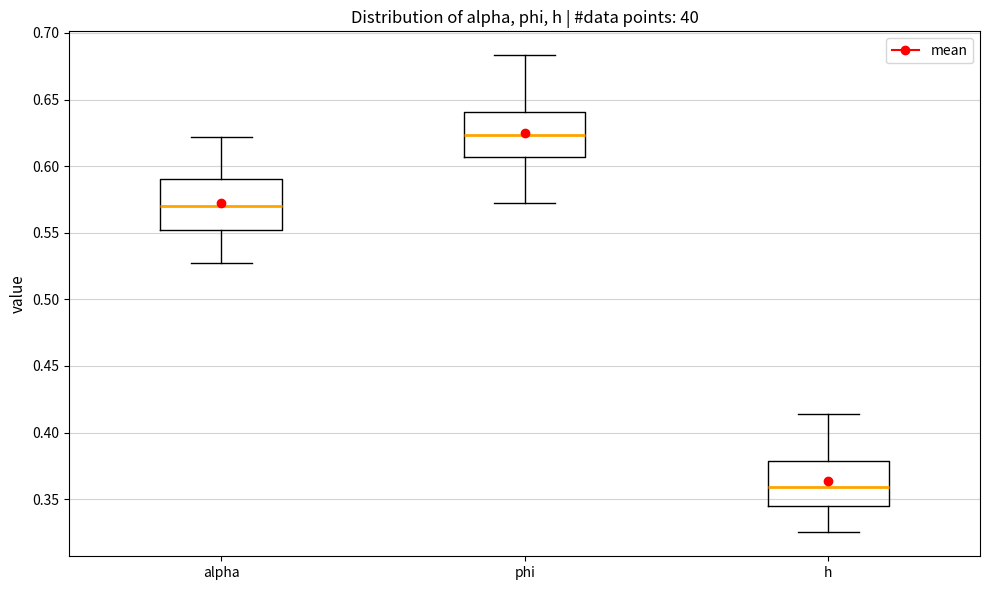

Reading left to right, transcribe this box plot: for each box, give where its median line is, the range the box spans, and where its two whiskers end, as read against the y-axis. The values are not printed on the chart, so give them approximately, as read against the axis.

alpha: median 0.570, box 0.550 to 0.590, whiskers 0.525 to 0.620
phi: median 0.625, box 0.605 to 0.640, whiskers 0.575 to 0.685
h: median 0.360, box 0.345 to 0.380, whiskers 0.325 to 0.415